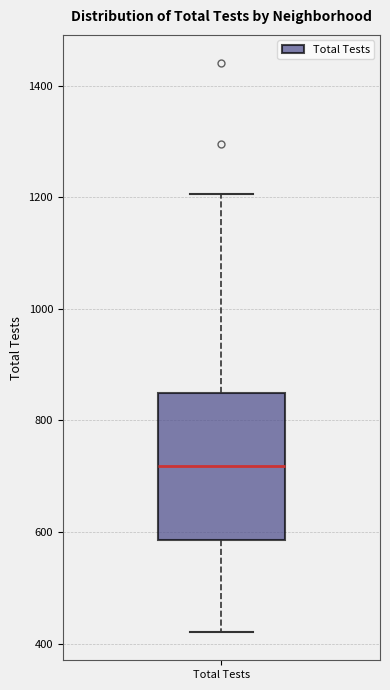

Transcribe this box plot: give where the median line is, the range the box spans, and where the two whiskers end, as read against the y-axis. The values are not printed on the chart, so give them approximately, as read against the axis.

median 720, box 580 to 840, whiskers 420 to 1200